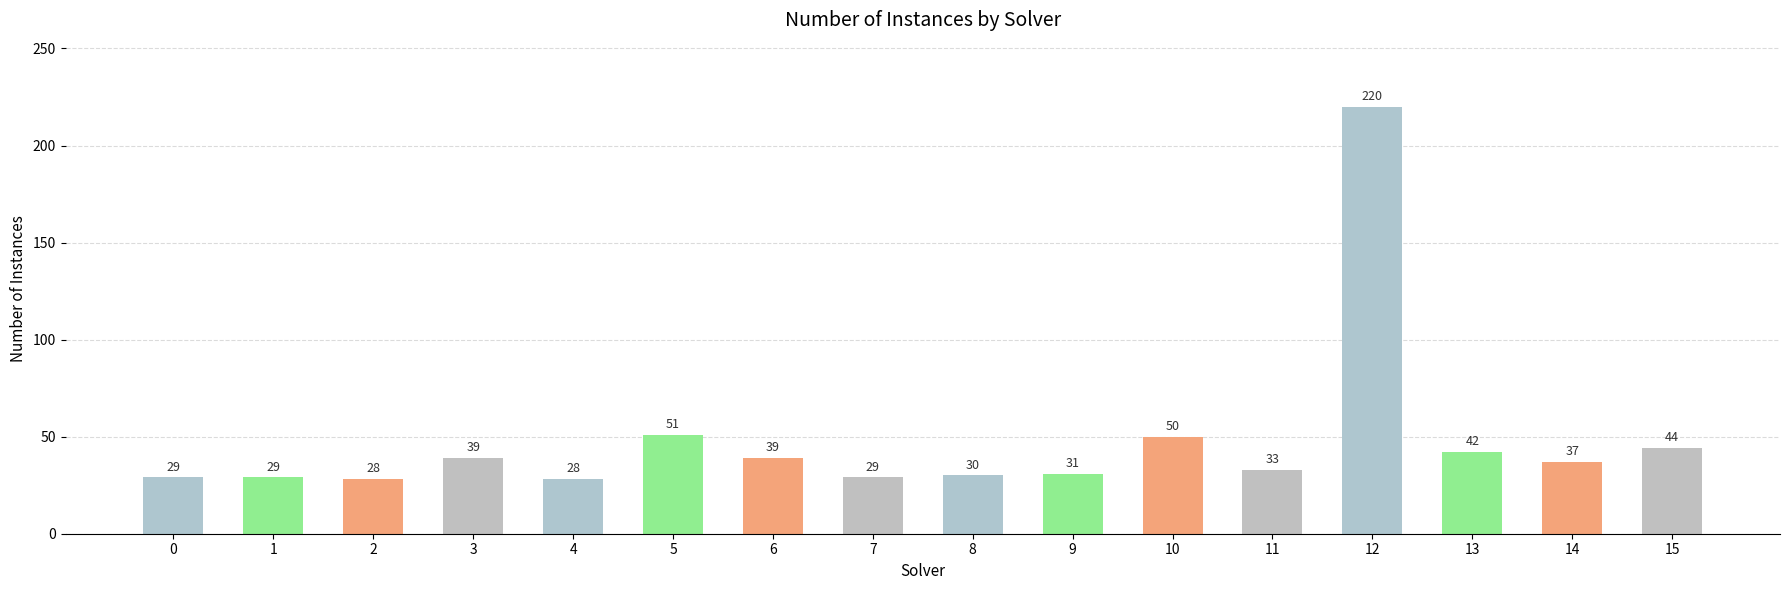

What is the value of the 12th bar from the left?

33